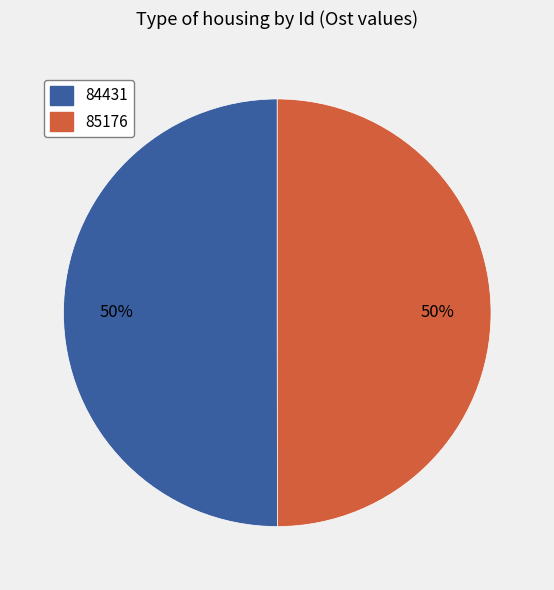

To the nearest percent, what is the average slice percentage?

50%